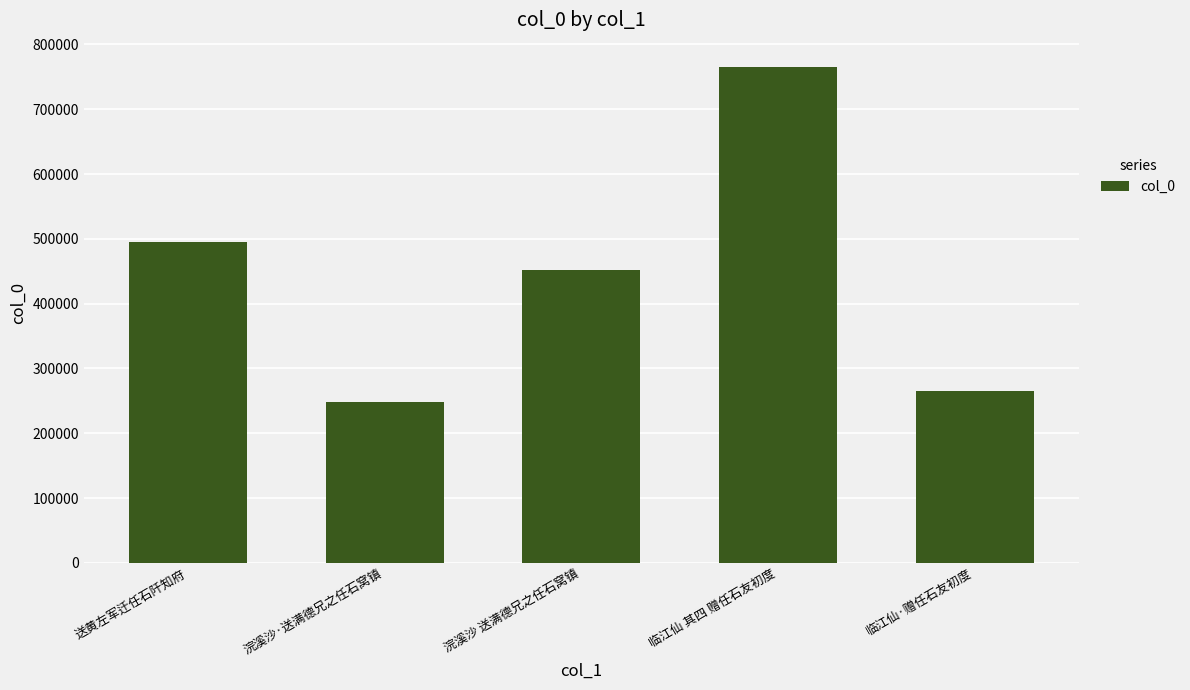

What is the difference between the values at 送黄左军迁任石阡知府 and 浣溪沙 送满德兄之任石窝镇?

42692